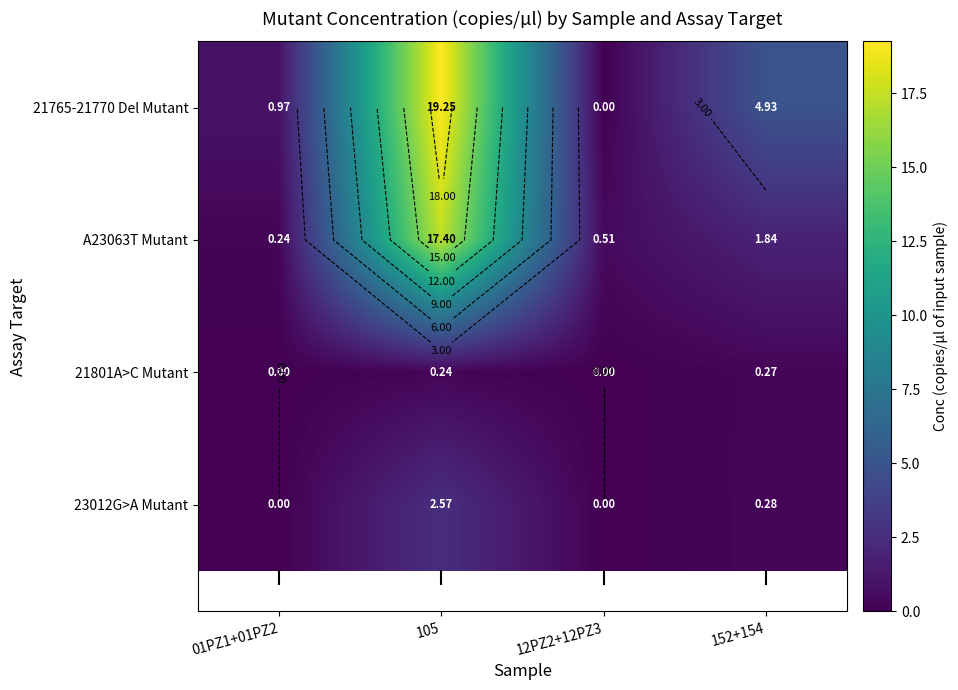

The value of 23012G>A Mutant at 01PZ1+01PZ2 is 0.0. True or false?

True